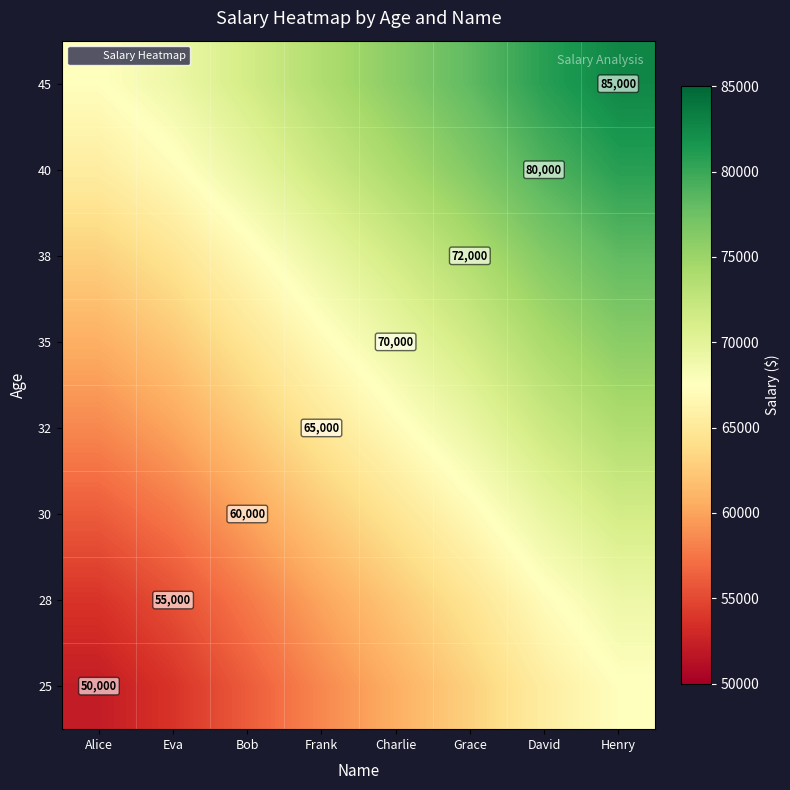

Which category has the lowest value across all series?

Alice